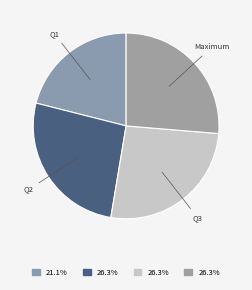

Does Q2 represent more than half of the total?

No